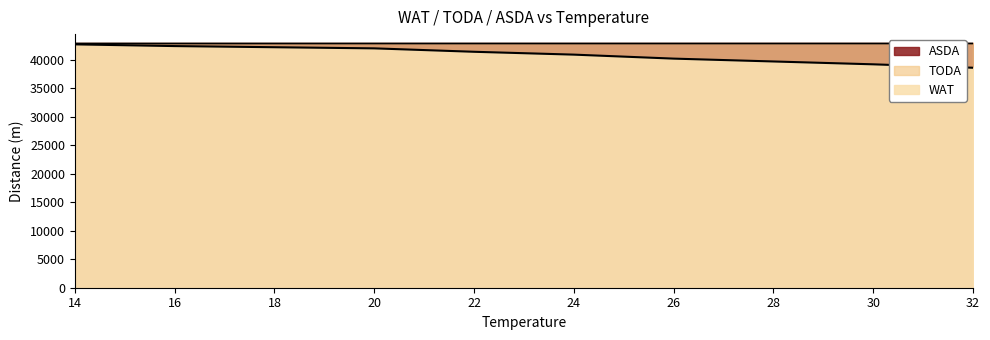

Is the value of ASDA at 32 greater than the value of WAT at 28?

Yes